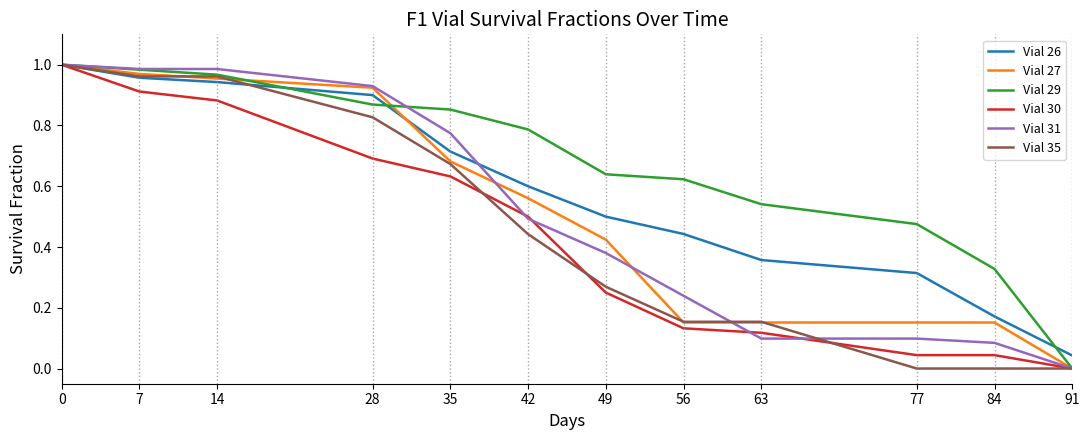

Between 35 and 84, which series saw the biggest shift?

Vial 31